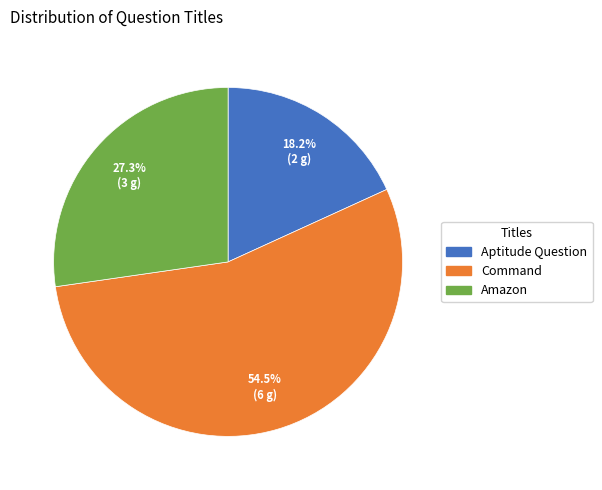

Is there any slice that represents more than half of the pie?

Yes